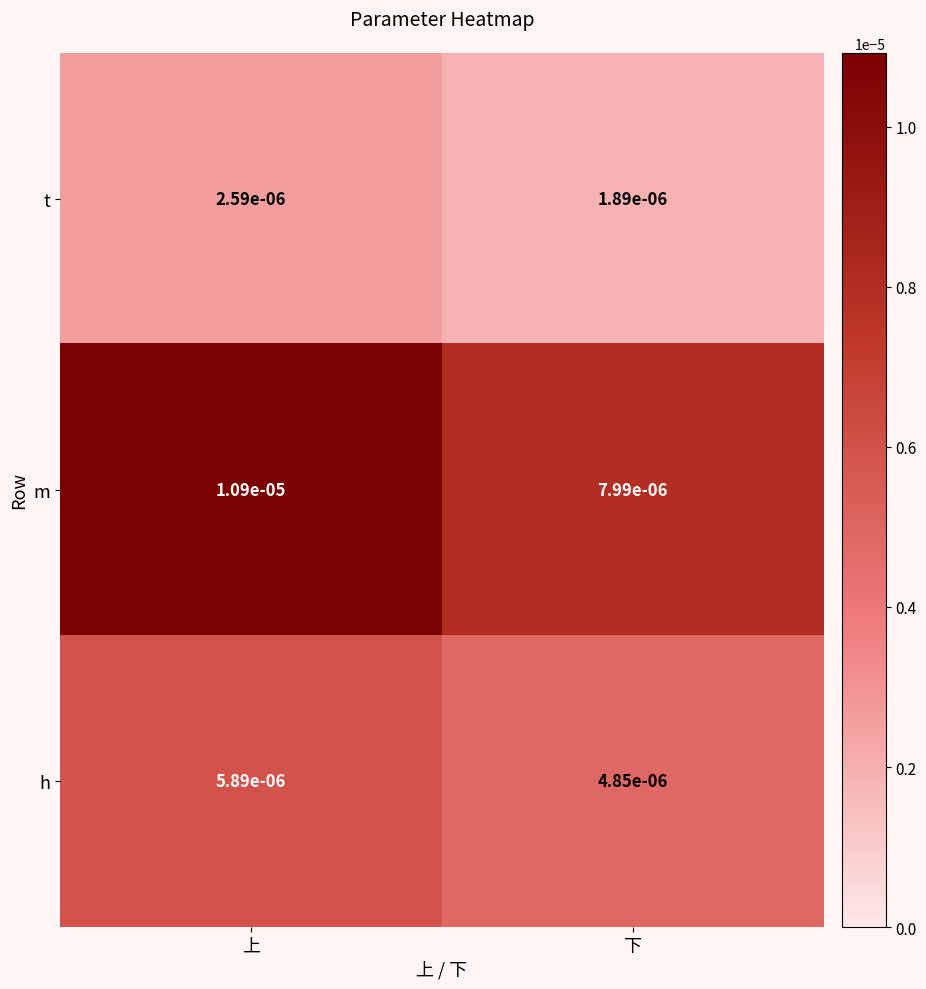

Count the number of data series in this chart.

3